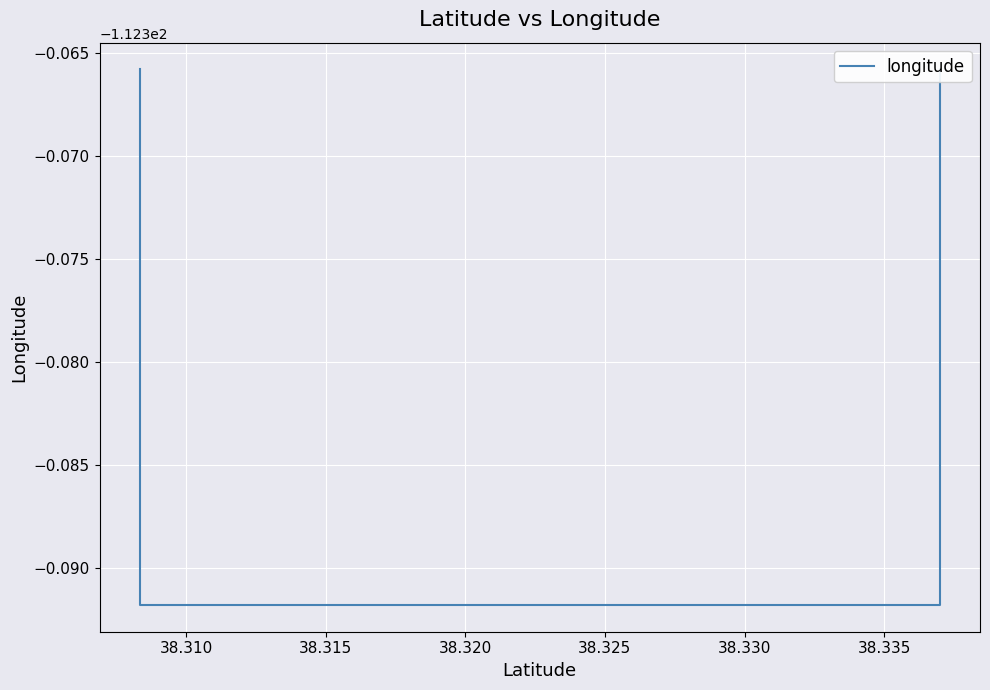

What is the minimum value shown in the chart?

-112.4